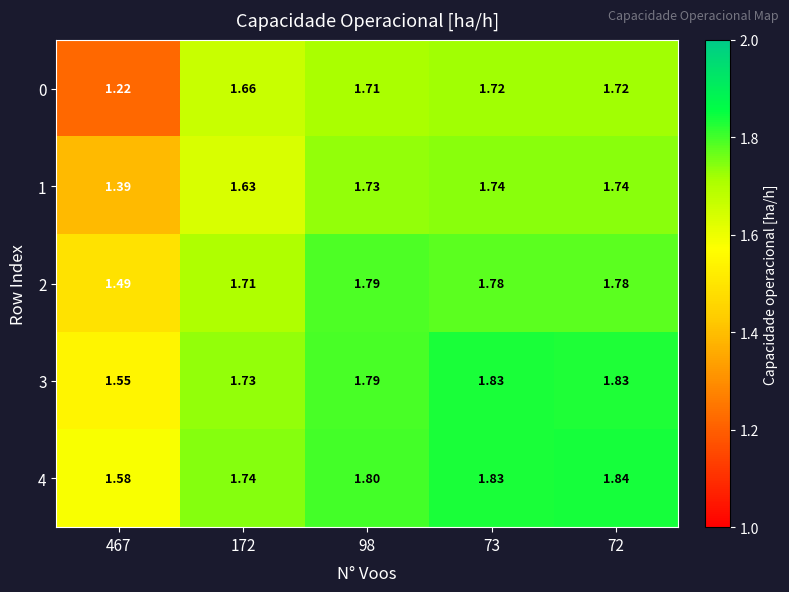

Is the value of 1 at 172 greater than the value of 4 at 72?

No